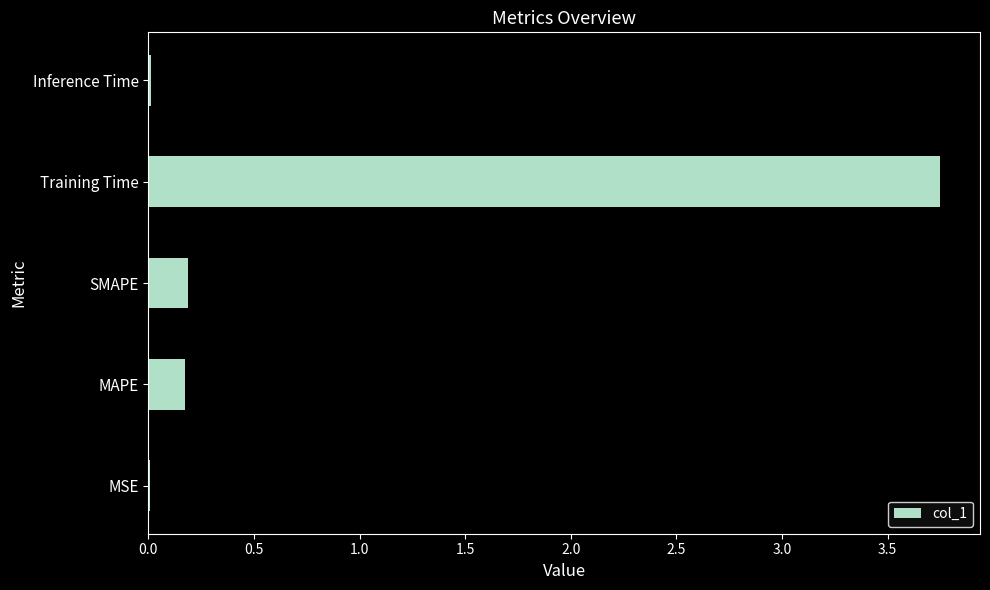

True or false: the data shows 0.0 at Inference Time.

True